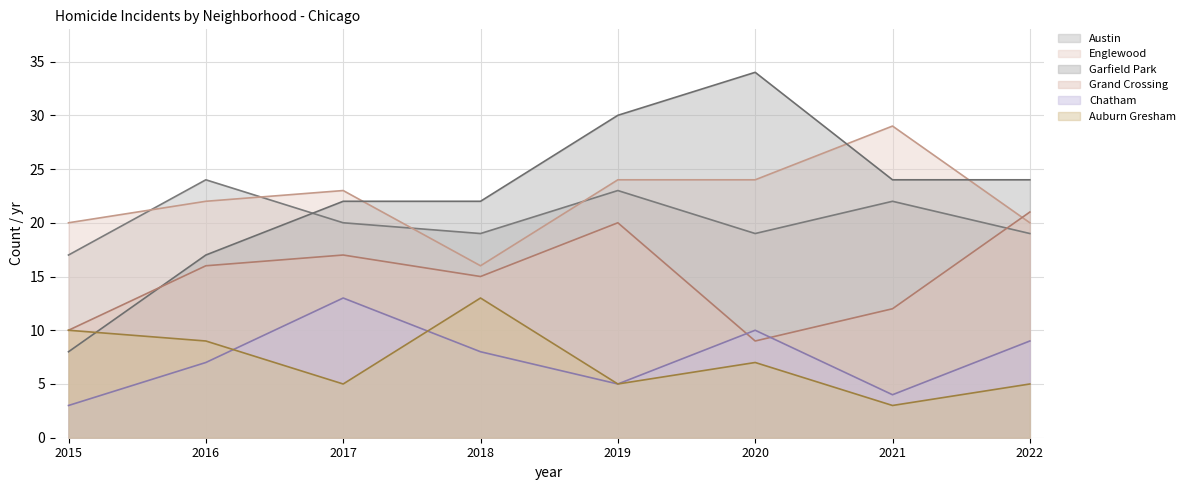

How many values in the Englewood series are below 23?

4